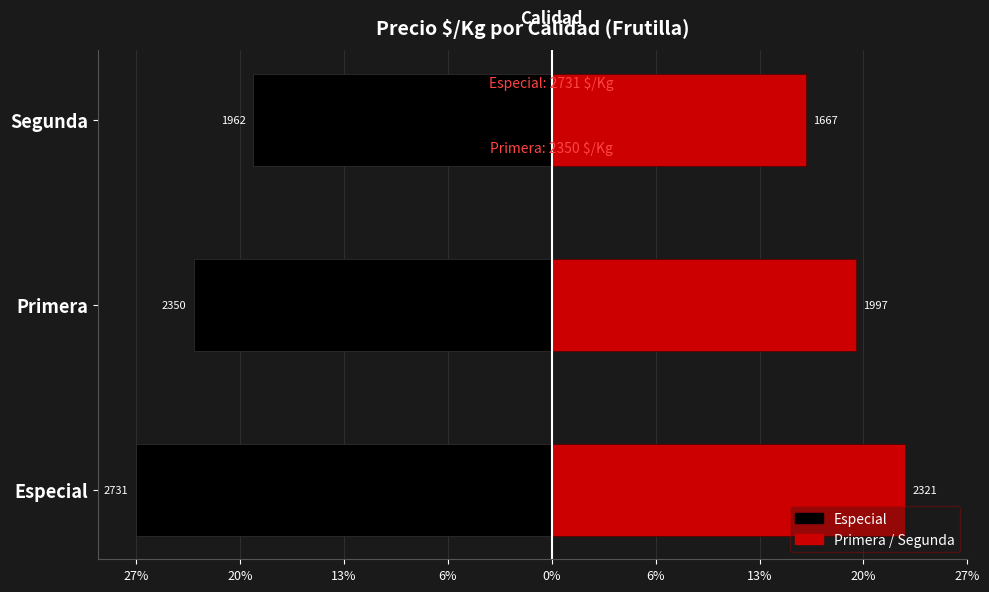

What is the lowest value of the Especial series?

-2731.0